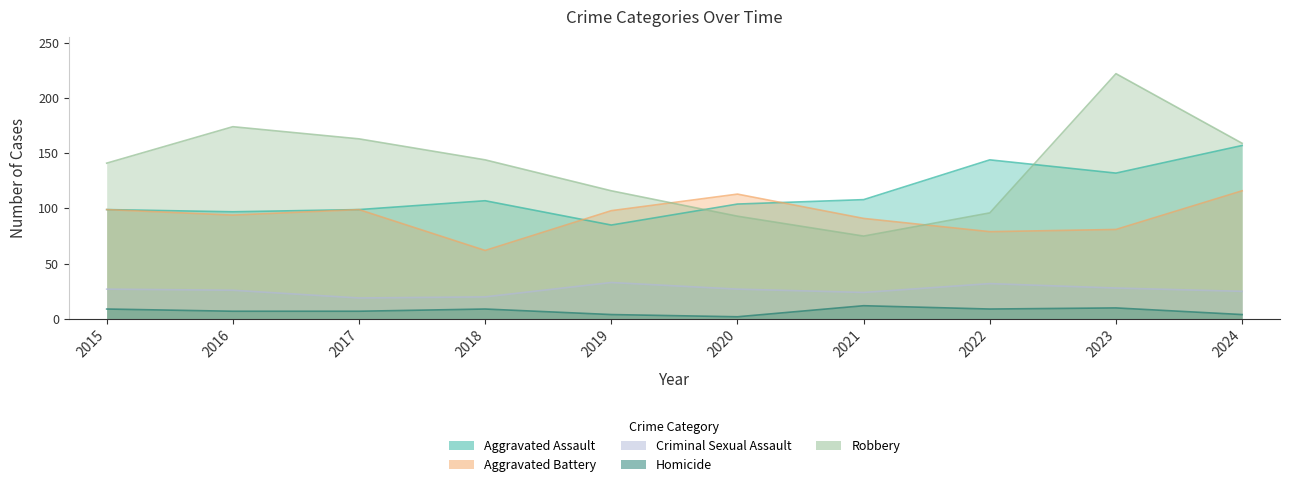

Is it true that Aggravated Assault equals 132 at 2023?

True